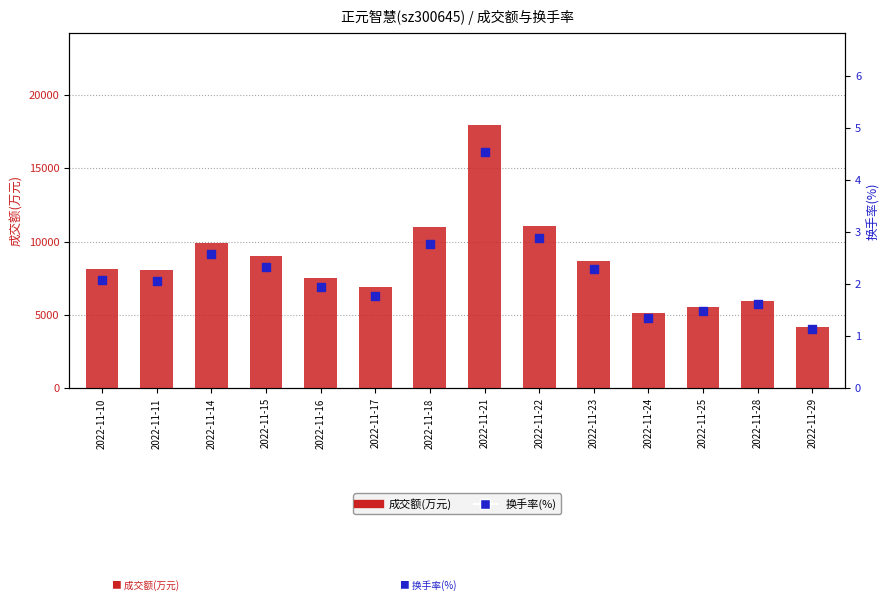

At which category is the sum across all series the highest?

2022-11-21